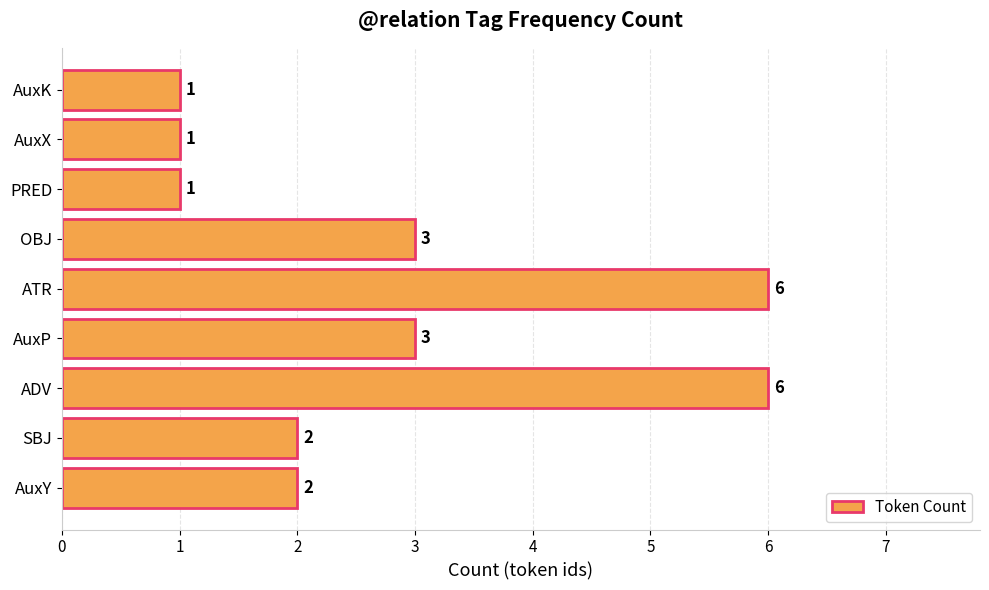

What is the average value?

3